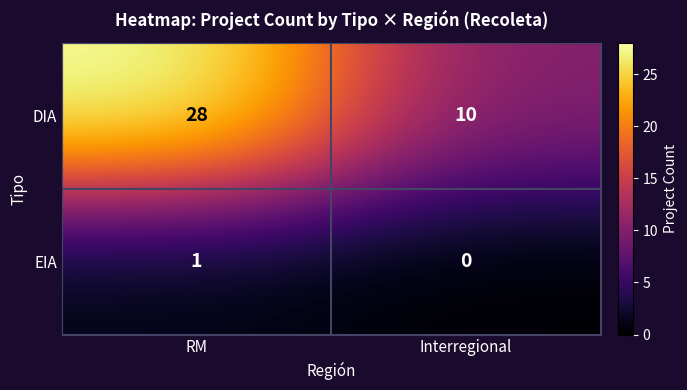

How many series are shown in this chart?

2